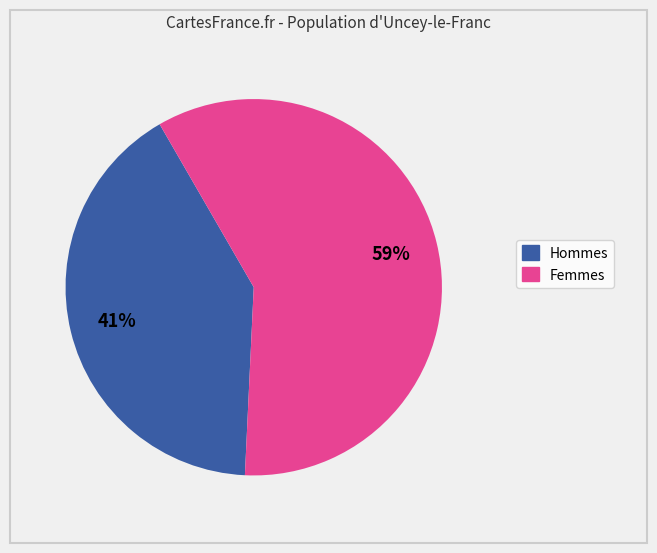

To the nearest percent, what is the average slice percentage?

50%